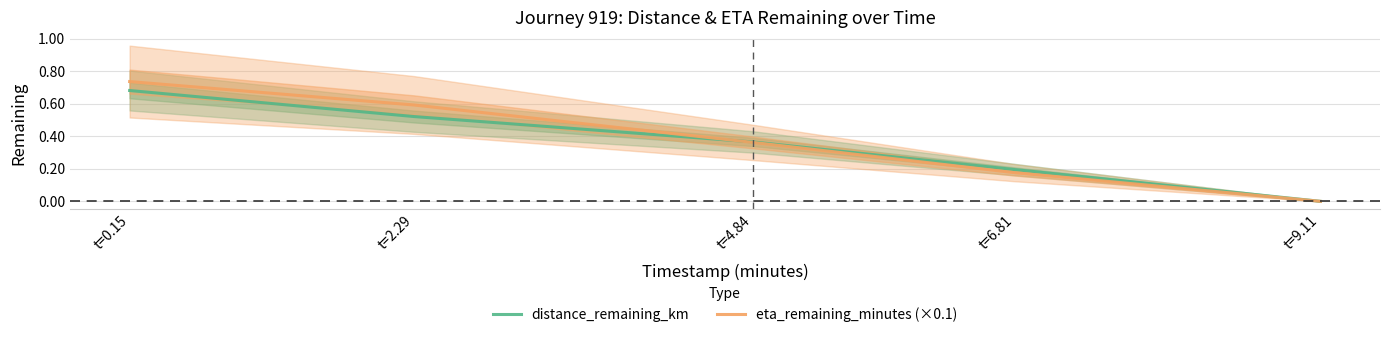

What is the difference between the distance_remaining_km values at t=0.15 and t=2.29?

0.2